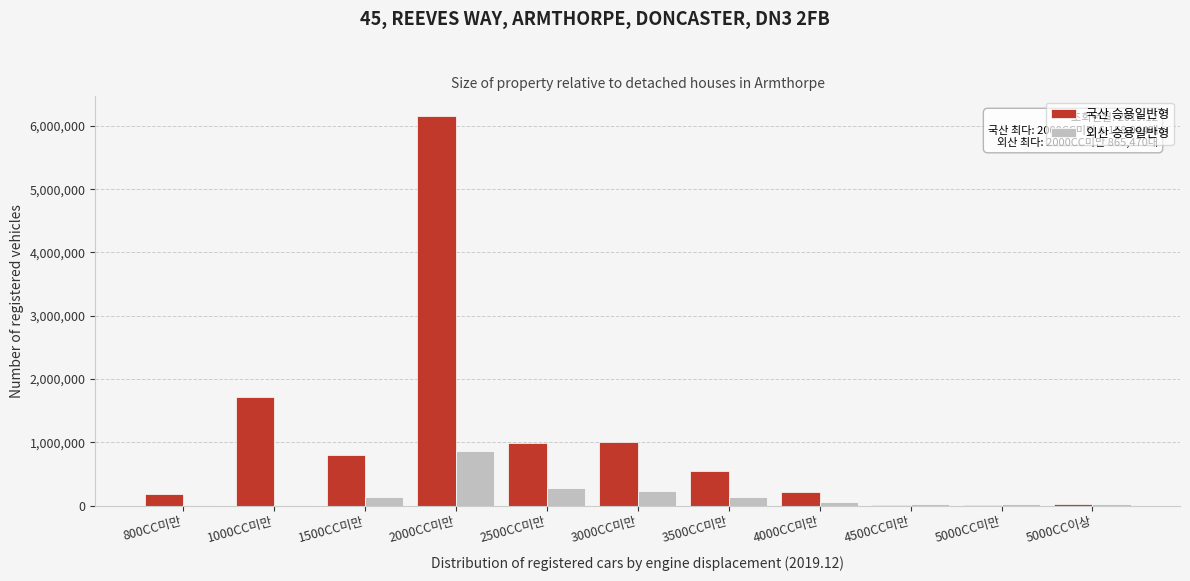

At which label is 국산 승용일반형 closest to 3081181?

1000CC미만